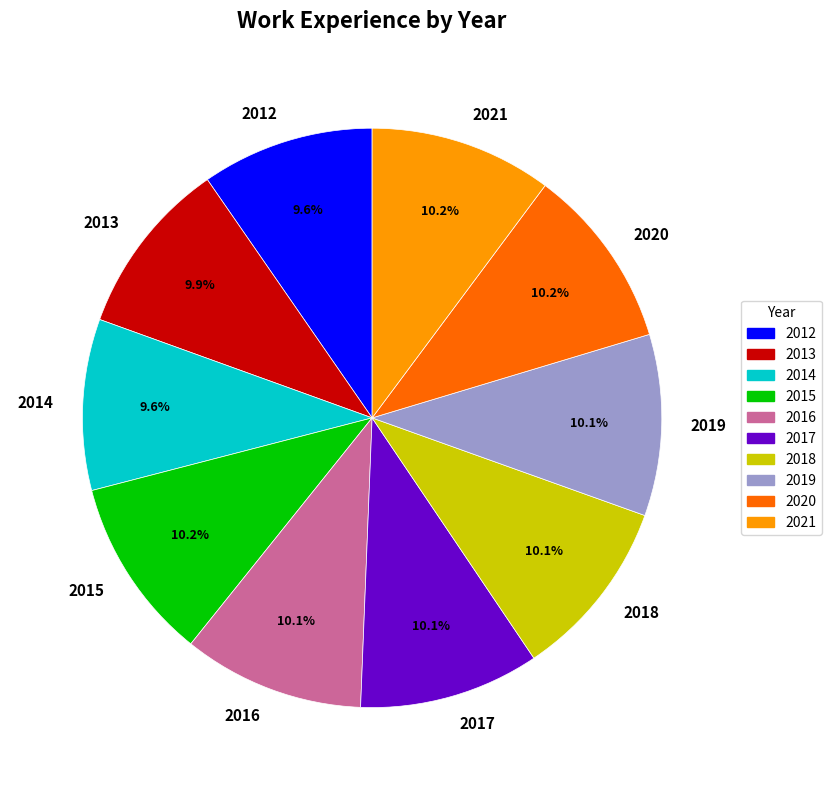

Approximately how many times larger is the value at 2013 compared to 2015?

1.0